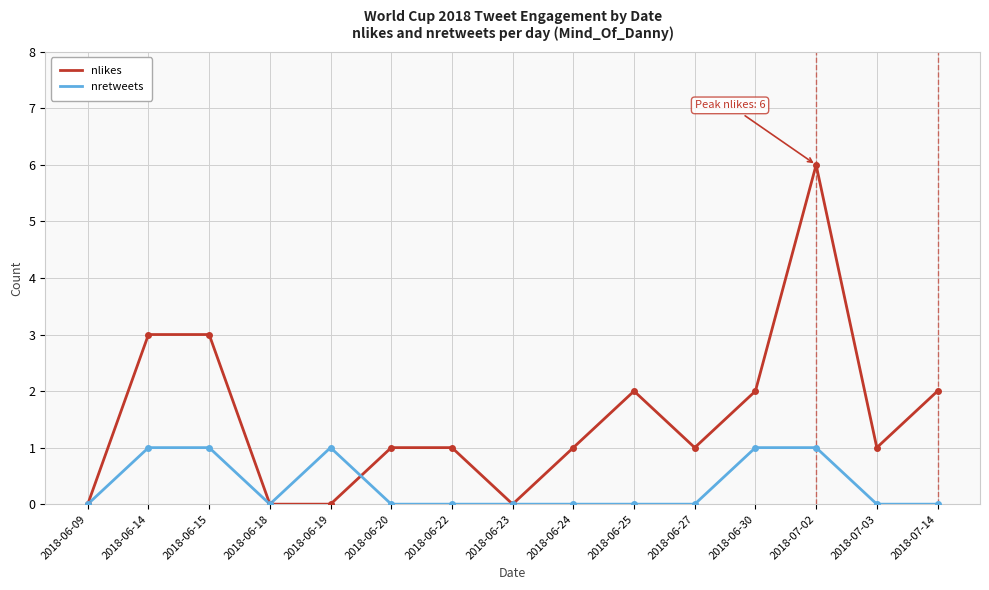

Is this an area chart (filled region under the line)?

No